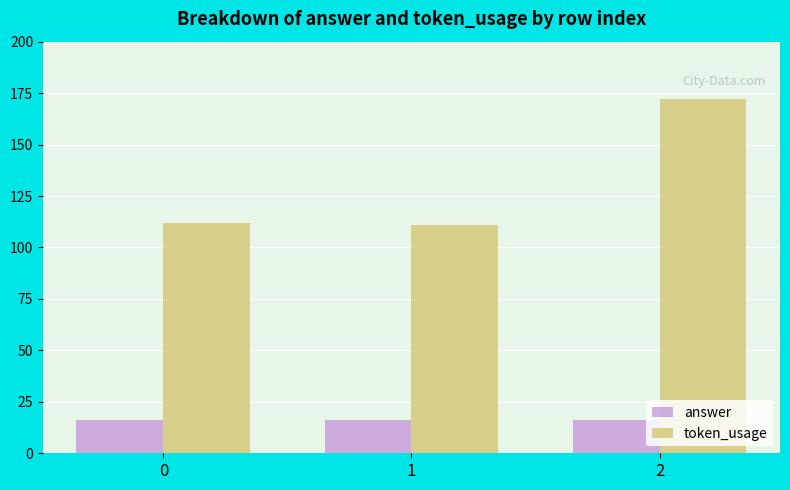

At how many categories does at least one series exceed 123?

1